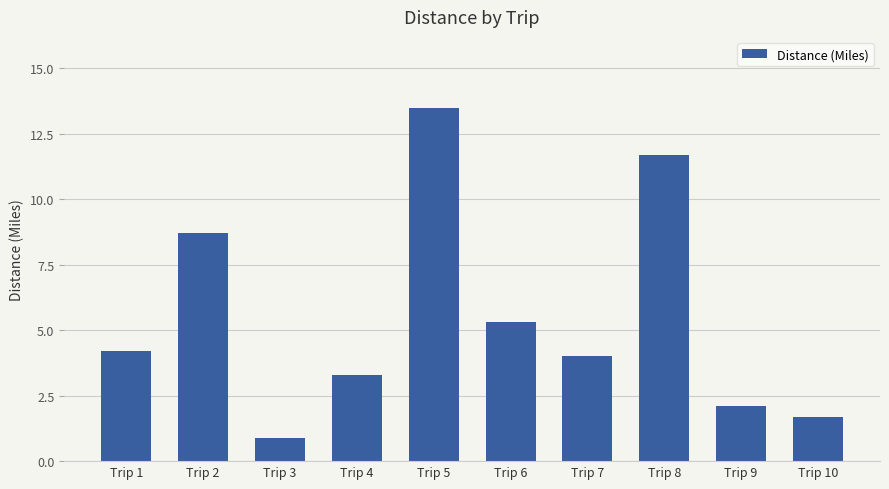

True or false: the data shows 0.9 at Trip 3.

True